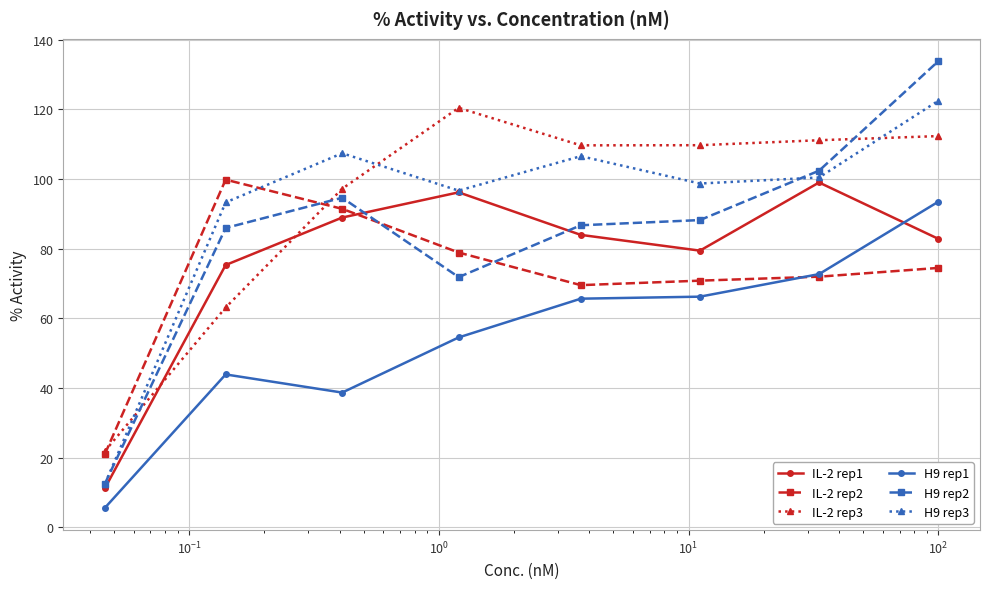

True or false: H9 rep2 has more than 2 points higher than both neighbors.

False